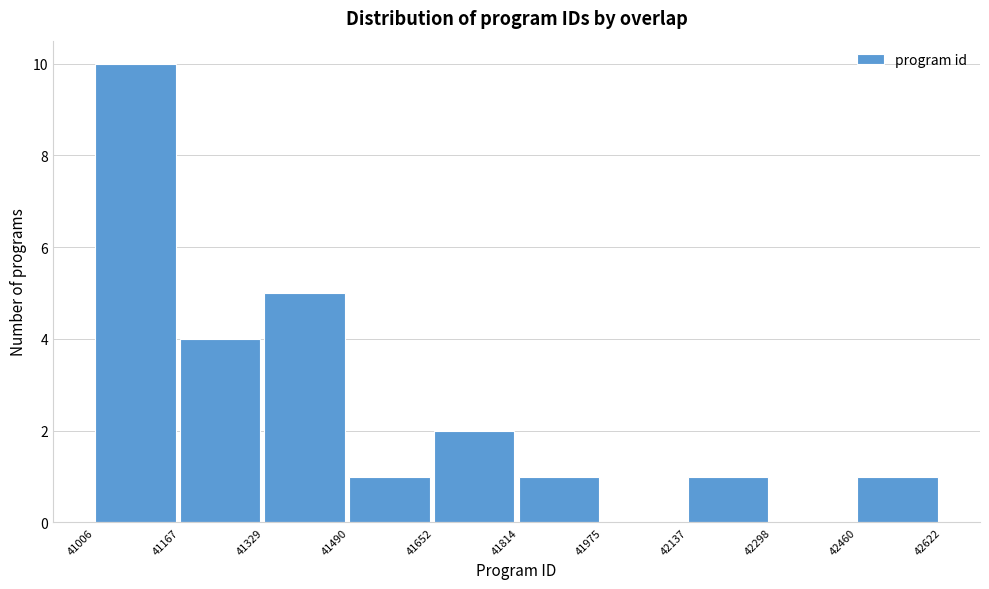

Which range on the x-axis has the tallest bar?

41006 to 41167